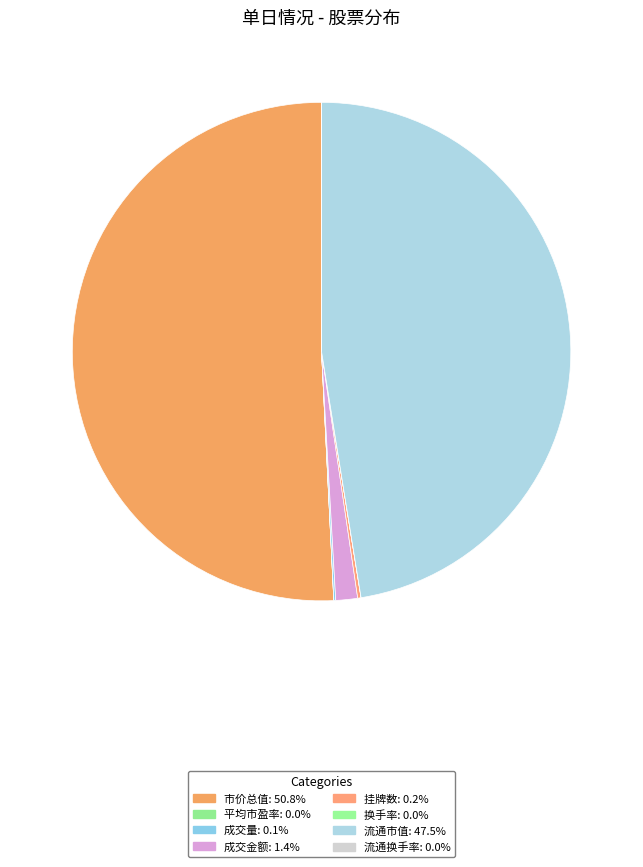

Count the number of slices in the pie.

8